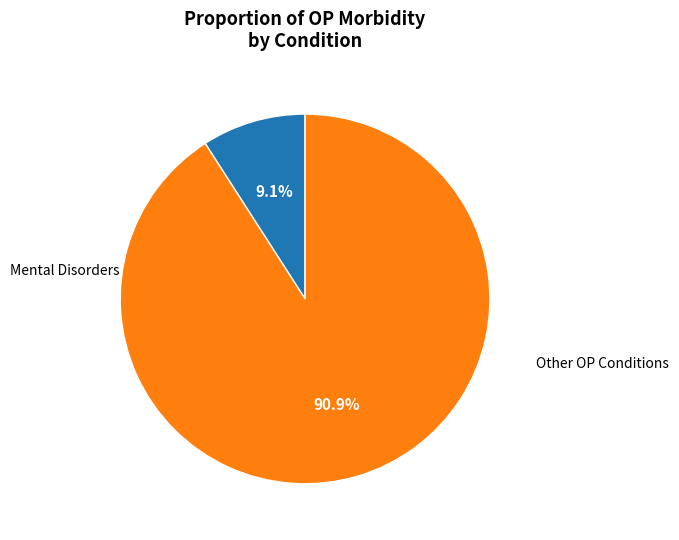

Is there any slice that represents more than half of the pie?

Yes